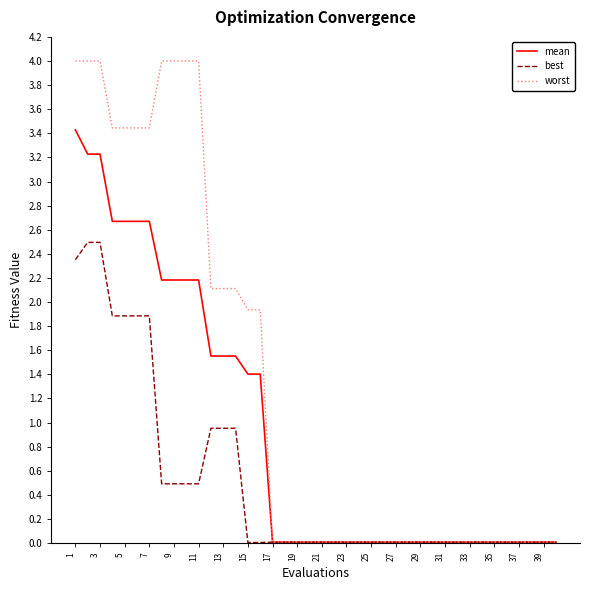

Is this an area chart (filled region under the line)?

No